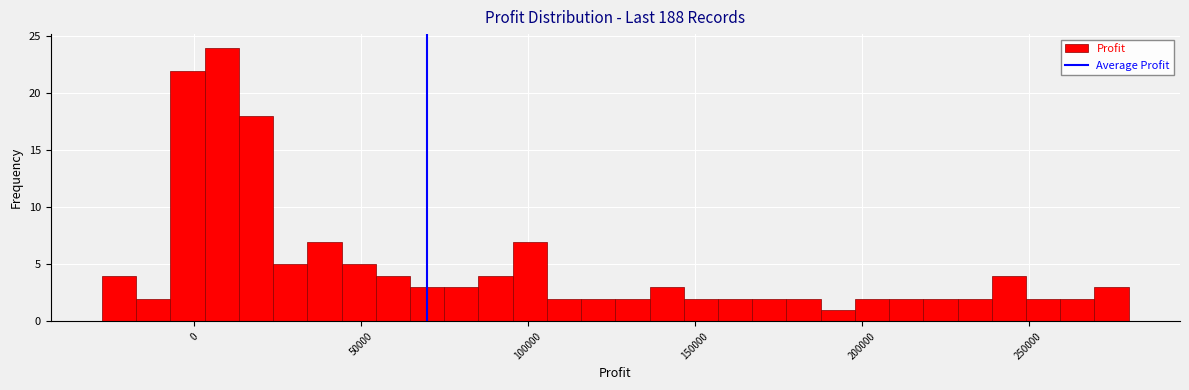

Around what value on the x-axis is the tallest bar? Give the approximate position of its centre, as read against the axis.

10000